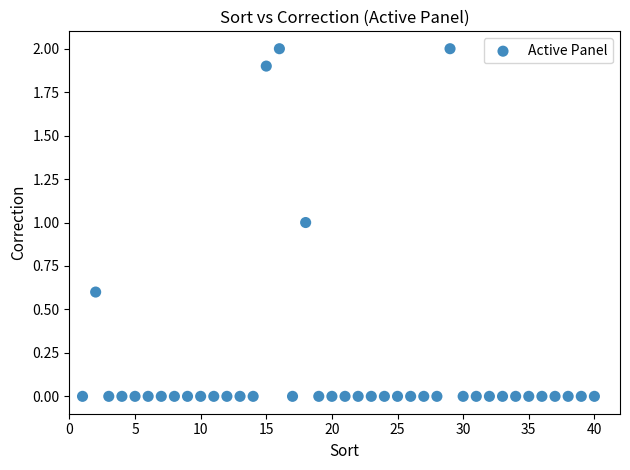

What is the range of X values (max minus min)?

39.0